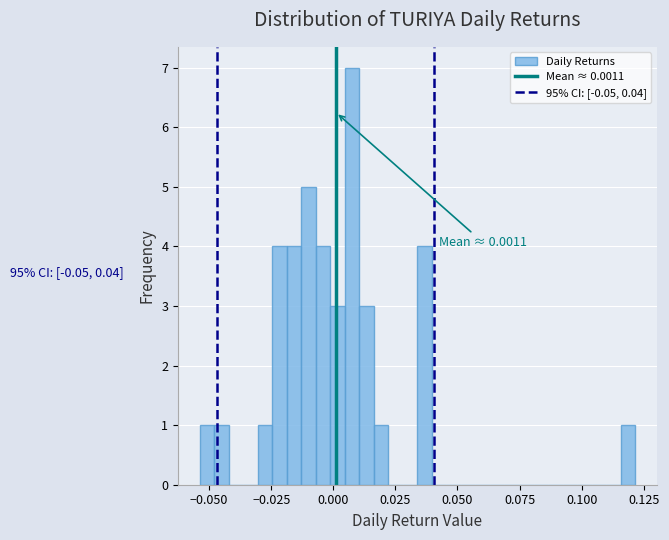

Around what value on the x-axis is the tallest bar? Give the approximate position of its centre, as read against the axis.

0.010